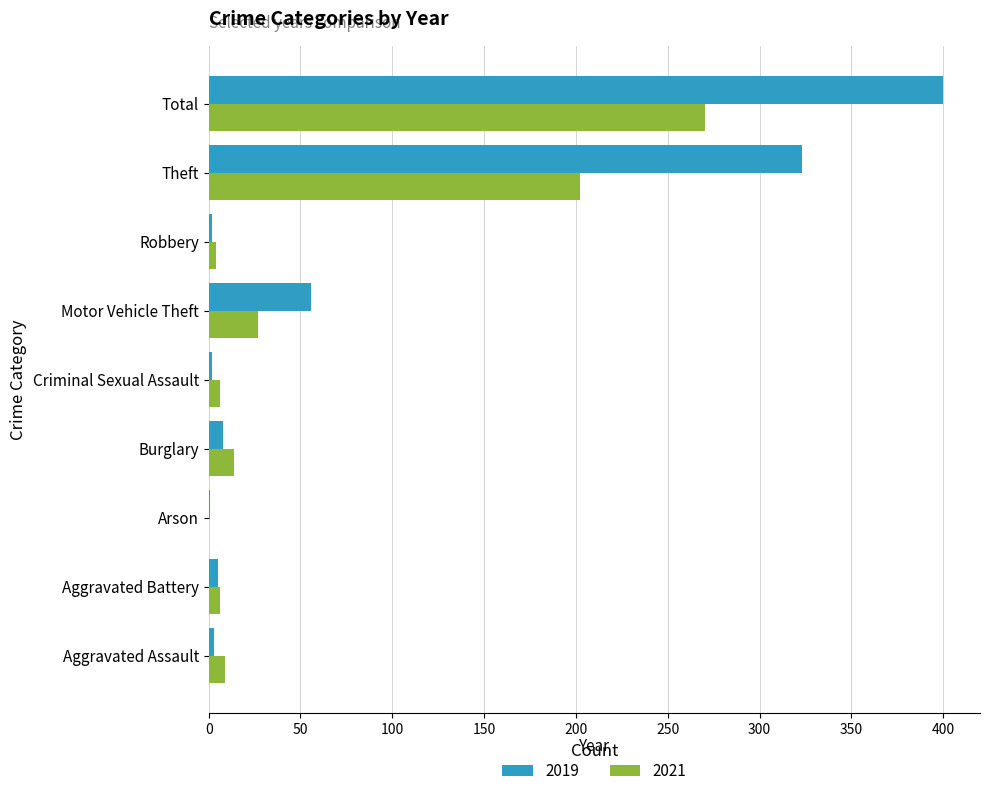

Where is 2021 nearest to the value 135?

Theft